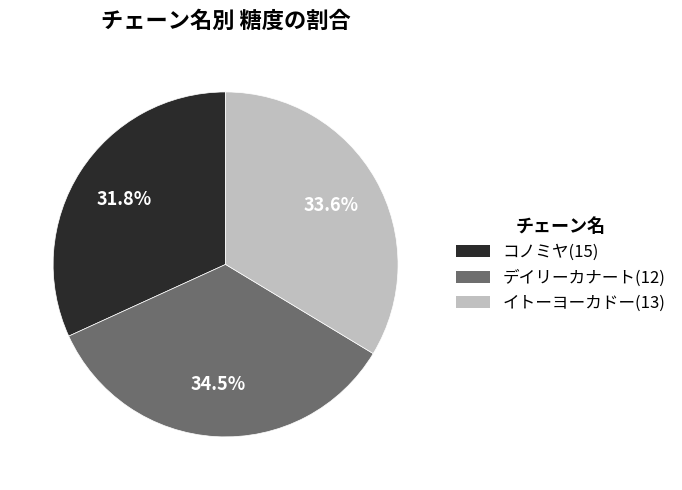

Combined, do コノミヤ and デイリーカナート account for over 50%?

Yes